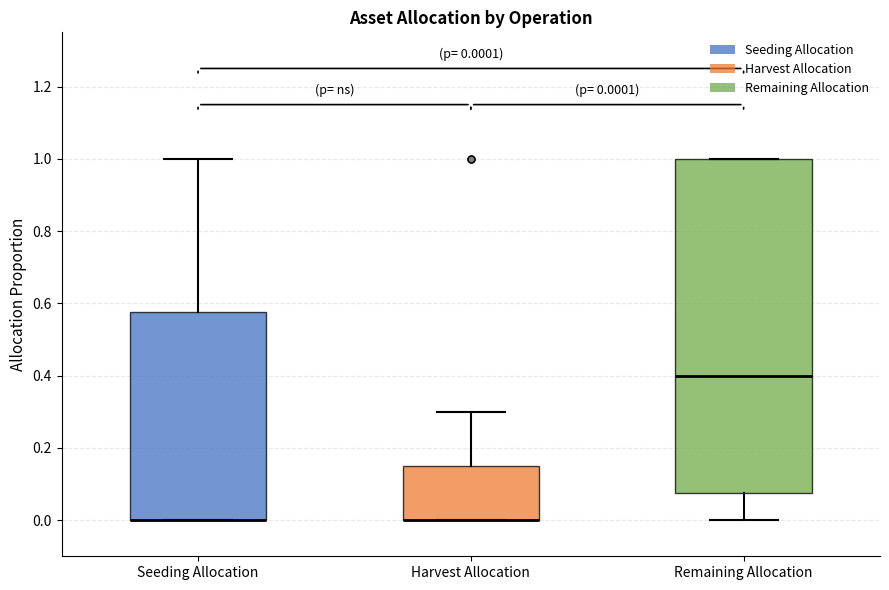

Comparing the boxes themselves (not the whiskers), which one is the tallest?

Remaining Allocation